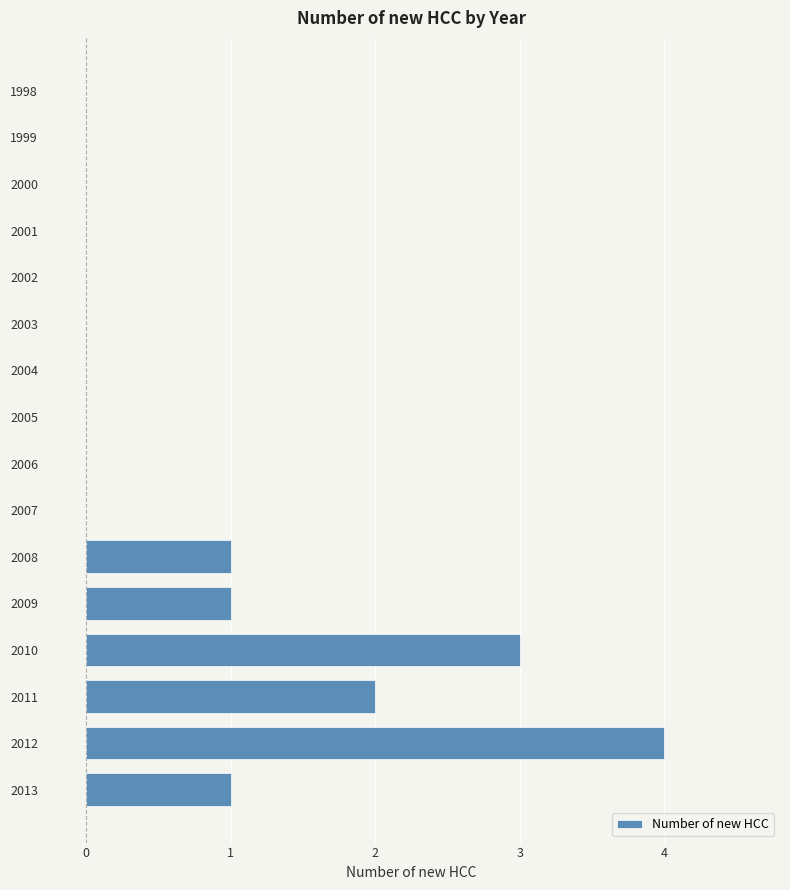

At which category does the chart reach its peak across all series?

2012